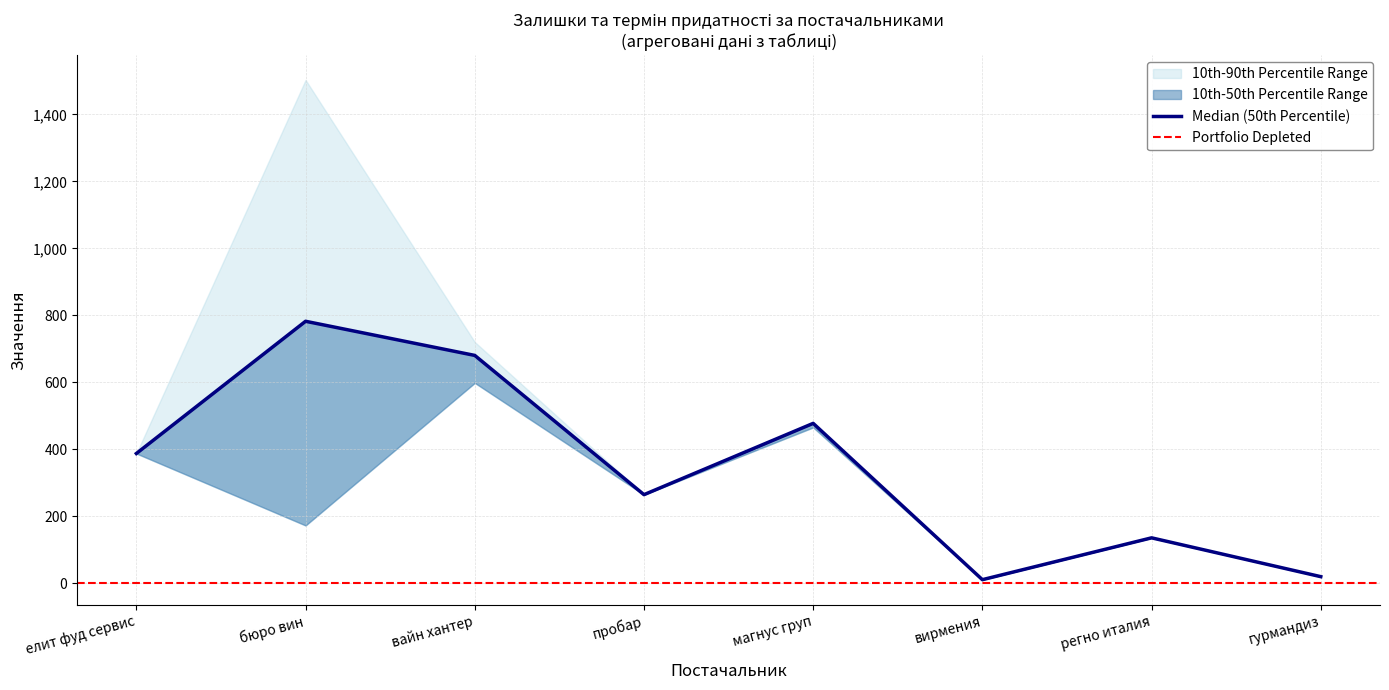

At which category is the sum across all series the highest?

бюро вин